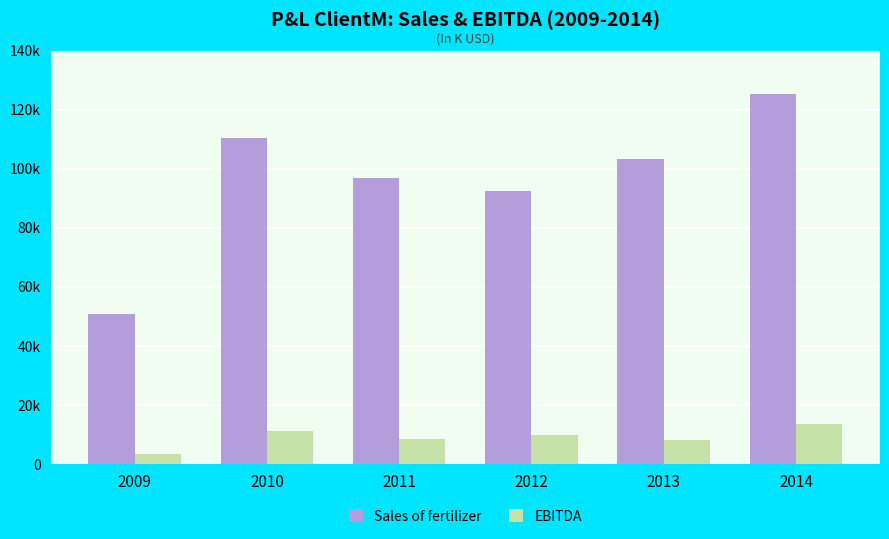

Is the value of EBITDA at 2010 greater than the value of Sales of fertilizer at 2013?

No